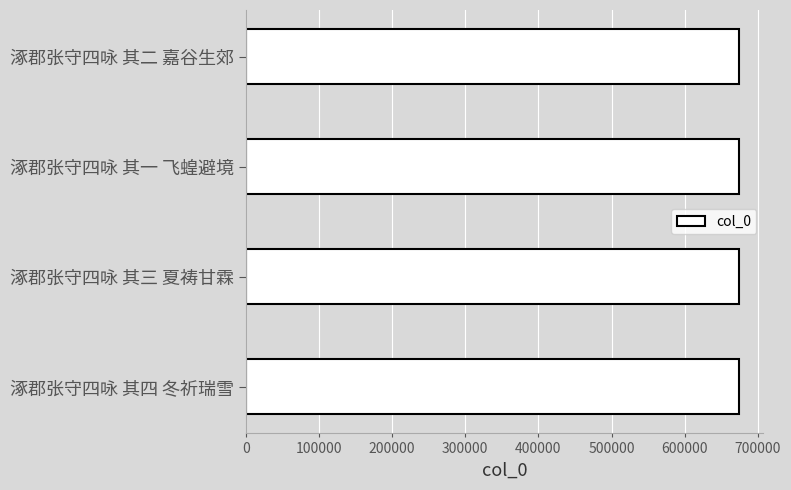

Read the value at 涿郡张守四咏 其三 夏祷甘霖.

673869